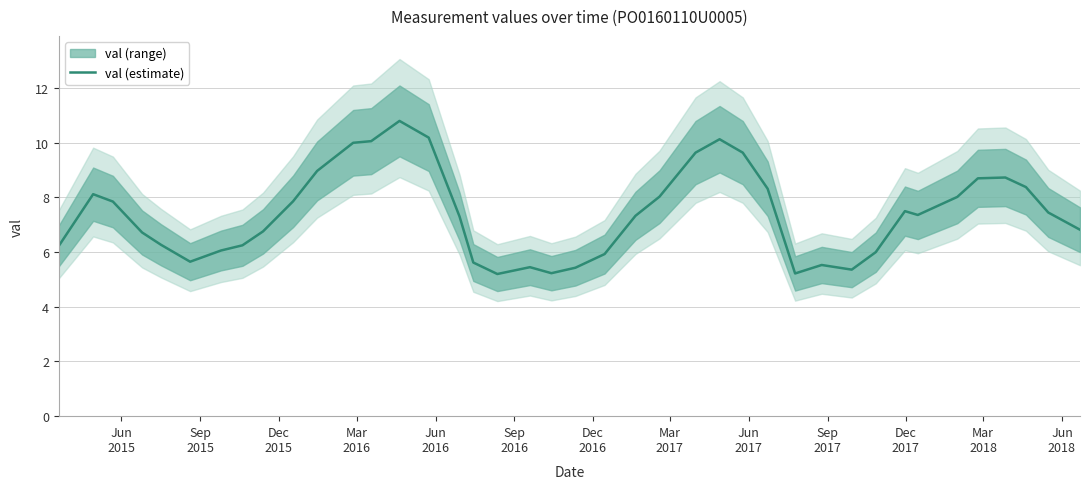

What is the minimum value for val (estimate)?

5.2